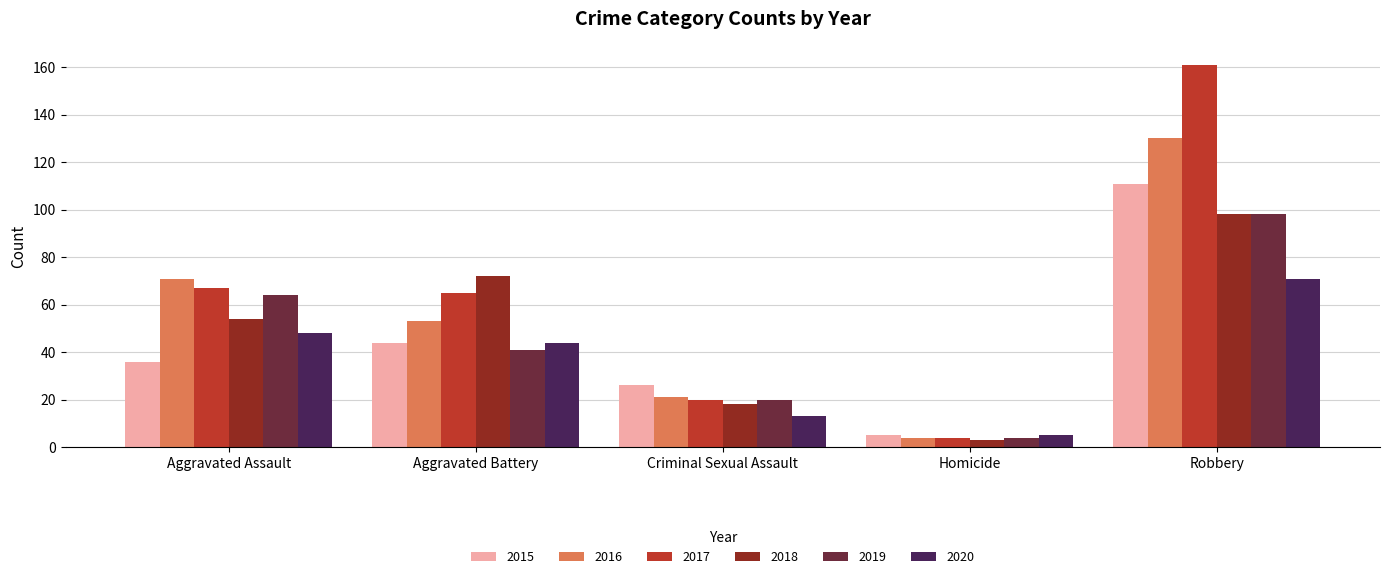

Count the number of data series in this chart.

6